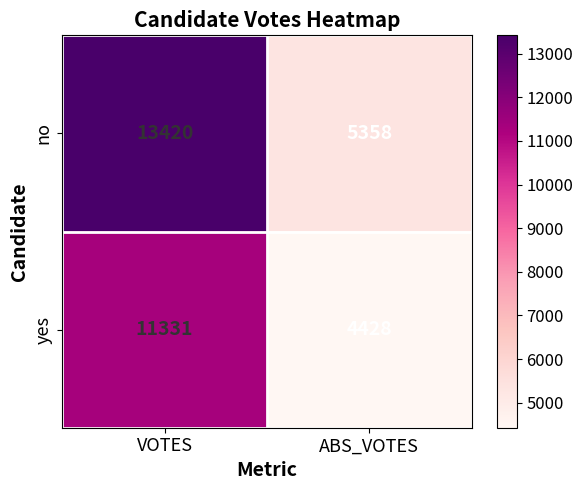

Reading left to right, list all the values displayed in this chart.

no: VOTES=13420	ABS_VOTES=5358
yes: VOTES=11331	ABS_VOTES=4428